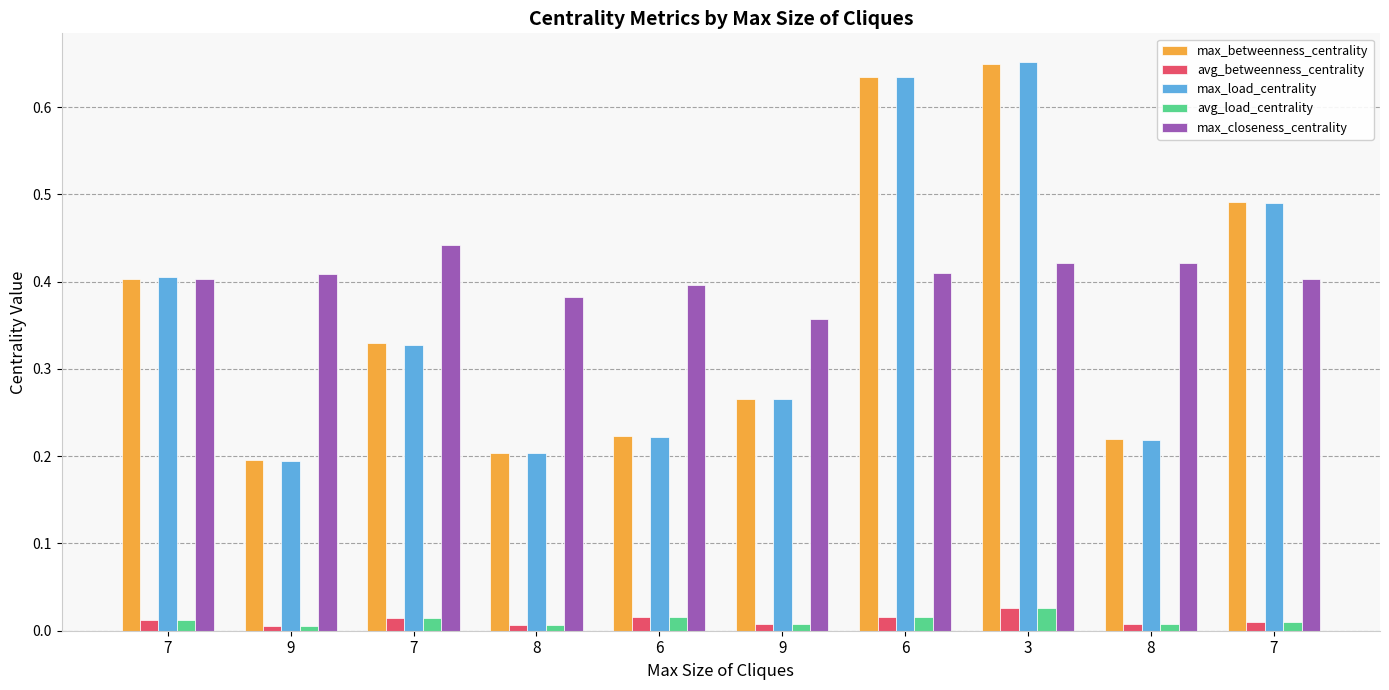

How many groups of bars are there?

10